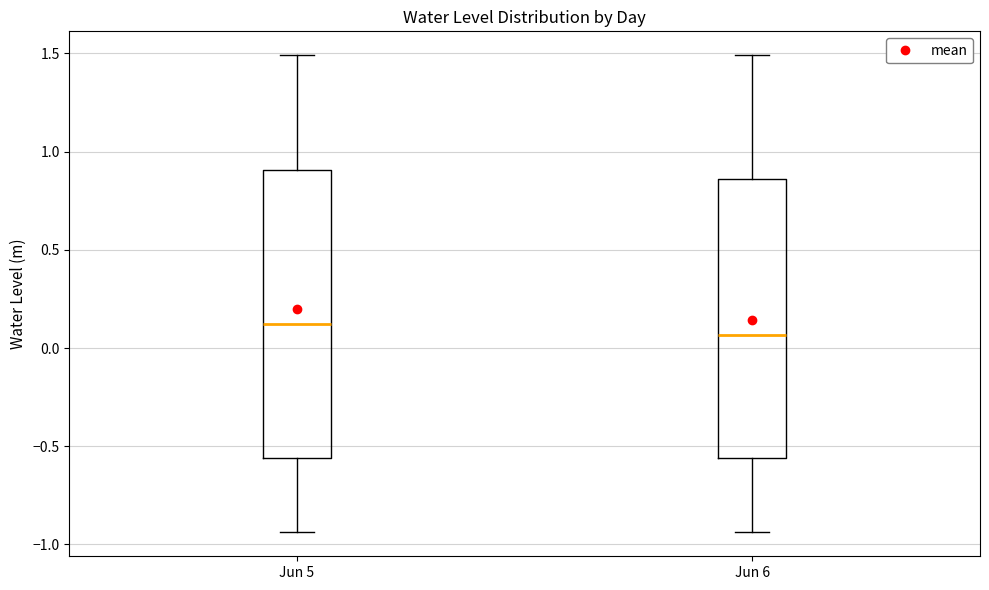

Which box's median line is the highest?

Jun 5